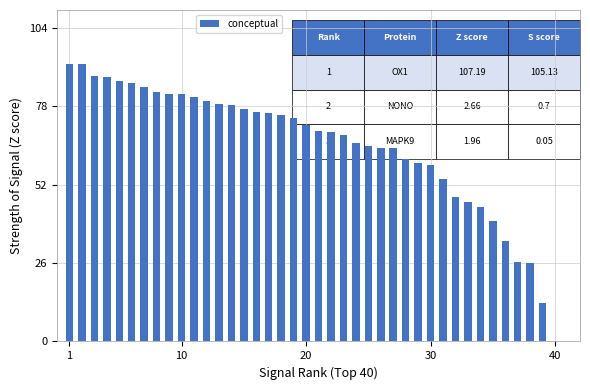

What is the value of the 16th bar from the left?

76.1